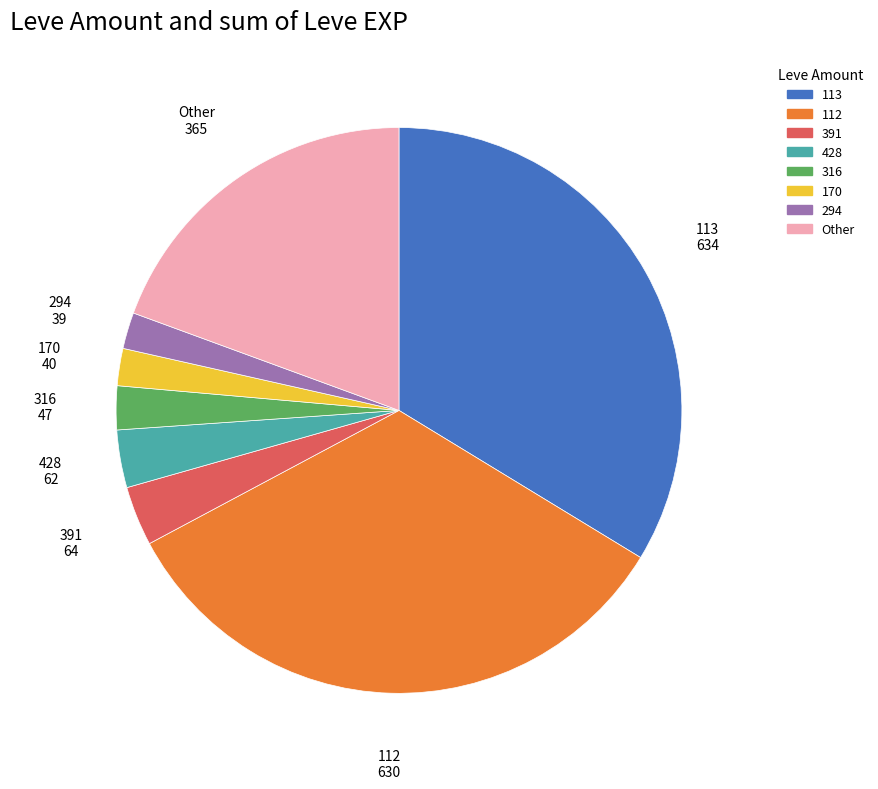

Is there any slice that represents more than half of the pie?

No